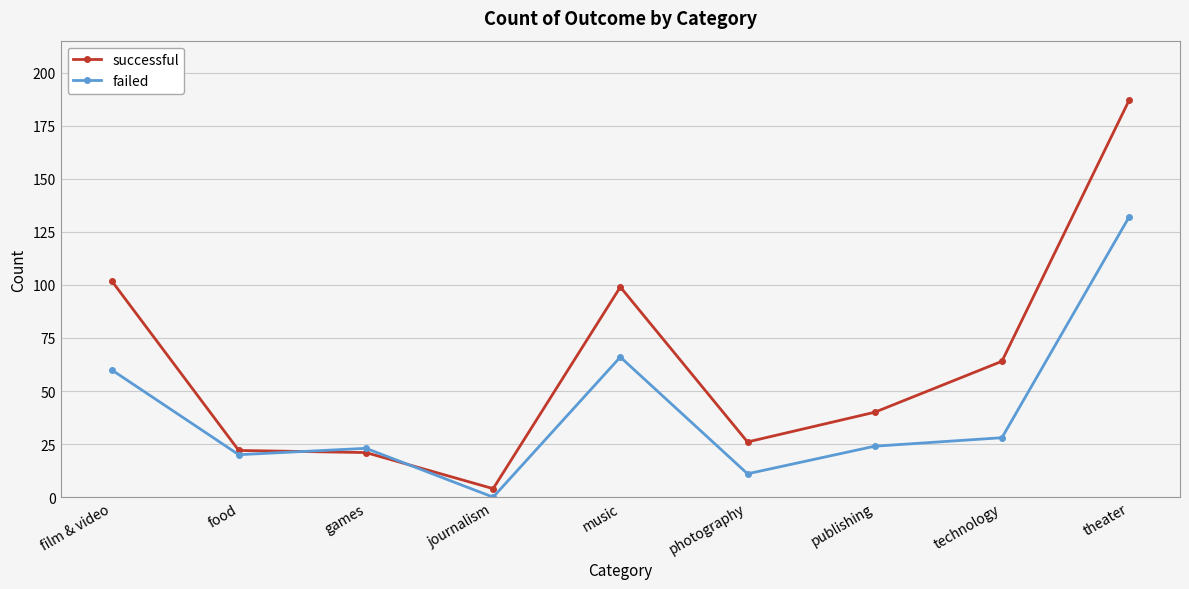

Reading right to left, list all the values displayed in this chart.

successful: theater=187	technology=64	publishing=40	photography=26	music=99	journalism=4	games=21	food=22	film & video=102
failed: theater=132	technology=28	publishing=24	photography=11	music=66	journalism=0	games=23	food=20	film & video=60